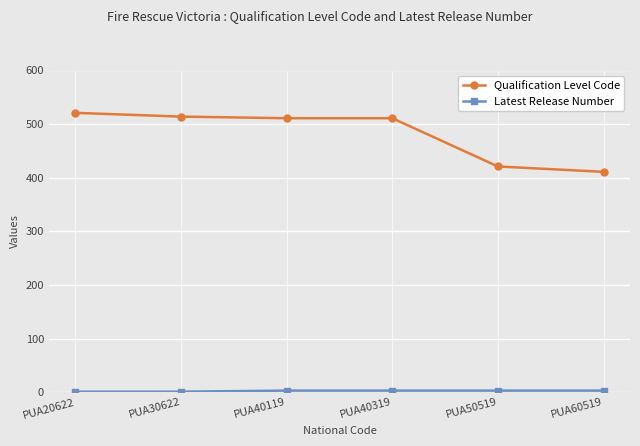

What is the maximum value shown in the chart?

521